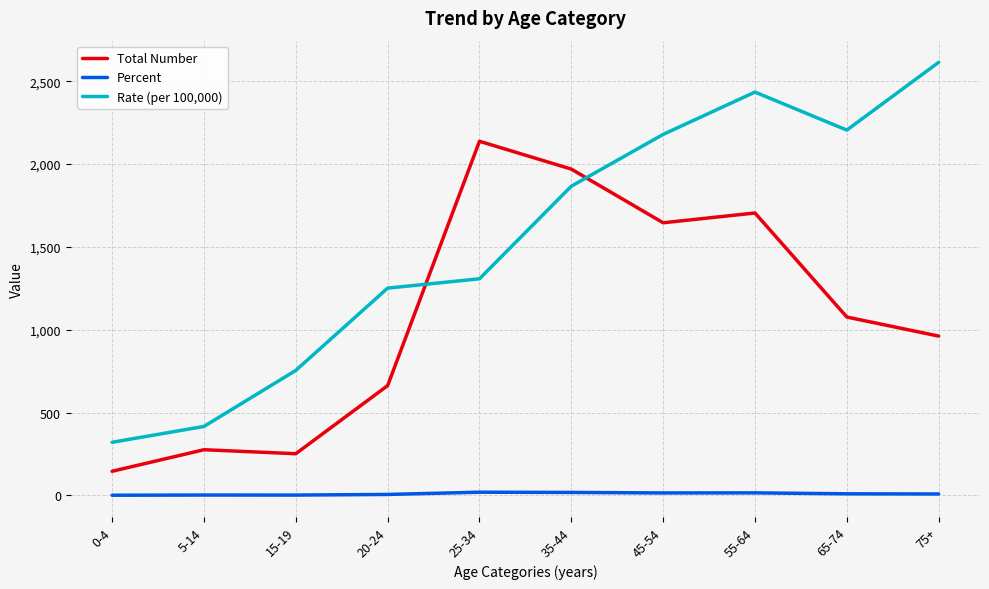

Does the chart have visible grid lines?

Yes